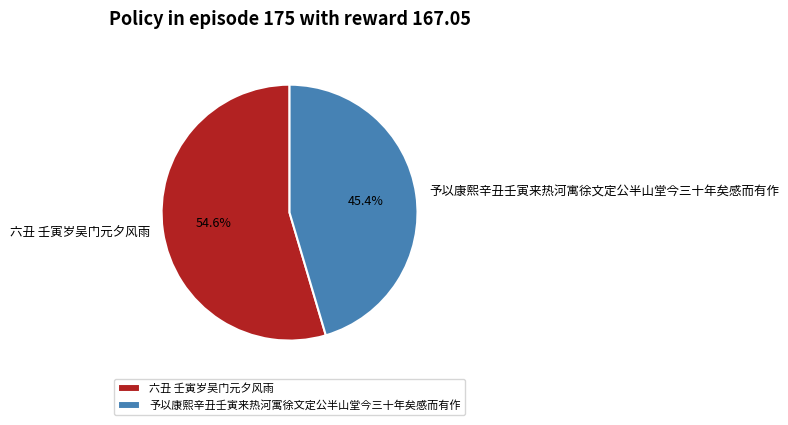

Does 六丑 壬寅岁吴门元夕风雨 account for over 50% of the chart?

Yes